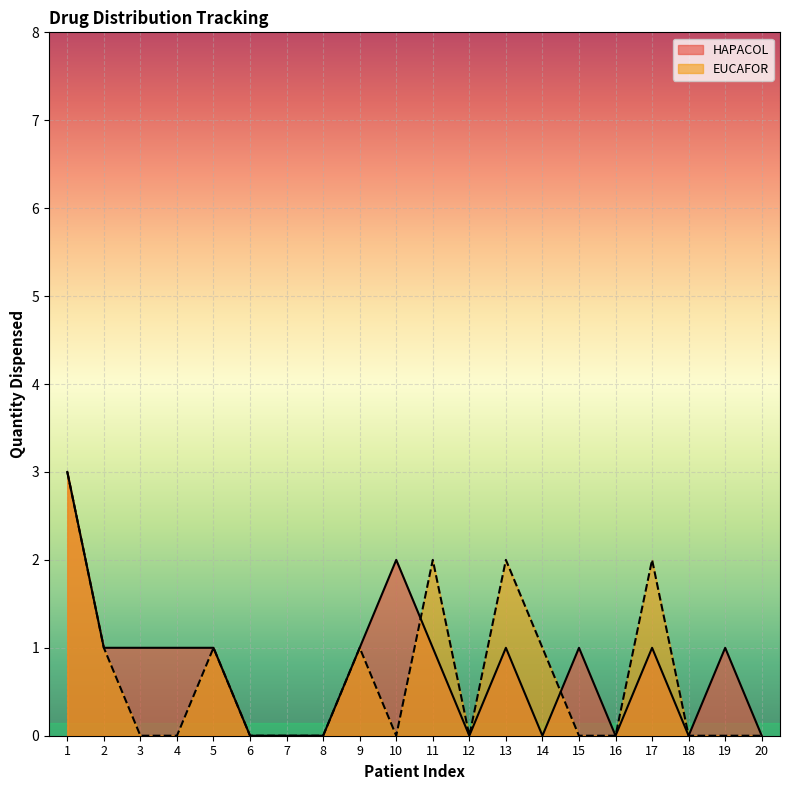

List the series in order of their peak value, lowest first.

HAPACOL, EUCAFOR